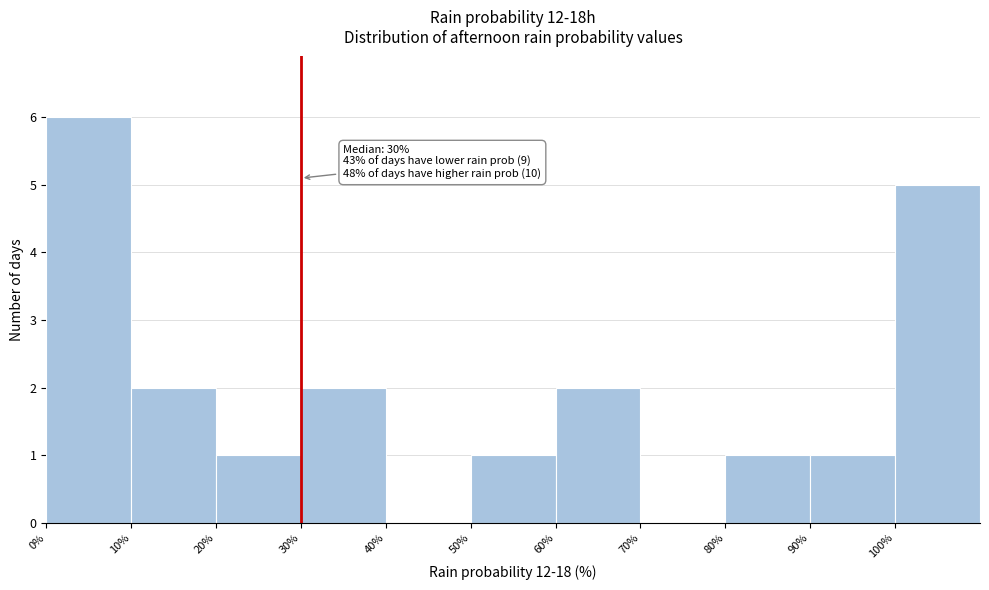

Which range on the x-axis has the tallest bar?

0 to 10